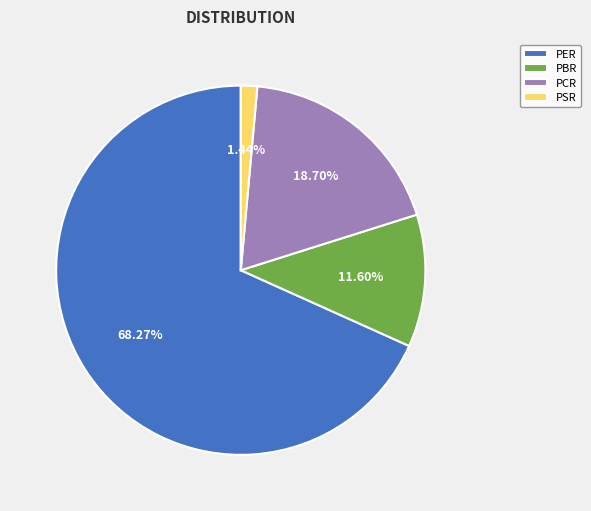

To the nearest percent, what is the difference between the largest and smallest slice percentages?

67%